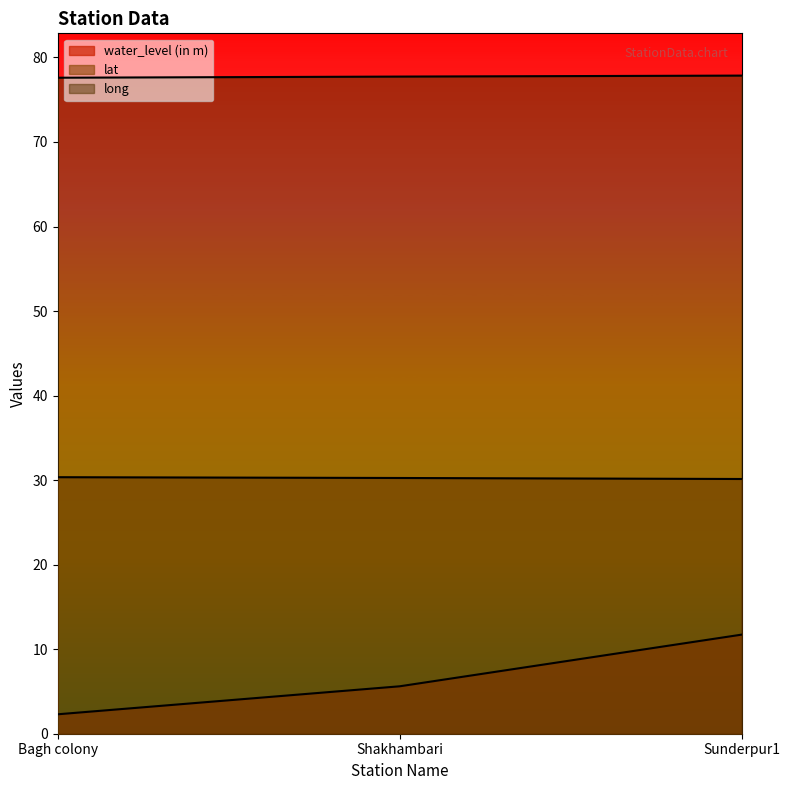

The value of water_level (in m) at Bagh colony is 2.3. True or false?

True